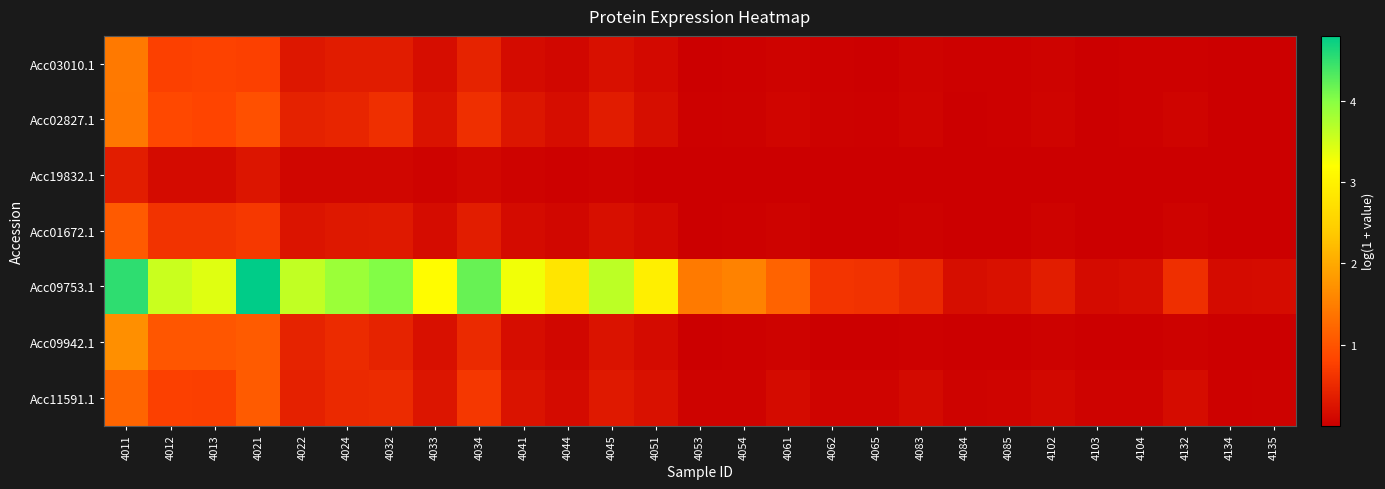

Which series has the widest spread of values?

Acc09753.1